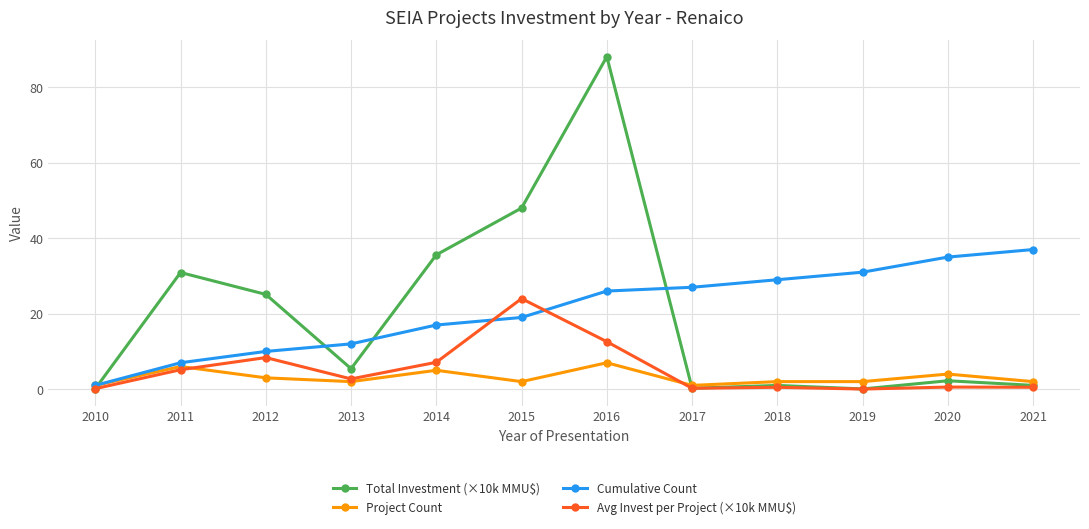

Which series has the largest range (max minus min)?

Total Investment (×10k MMU$)